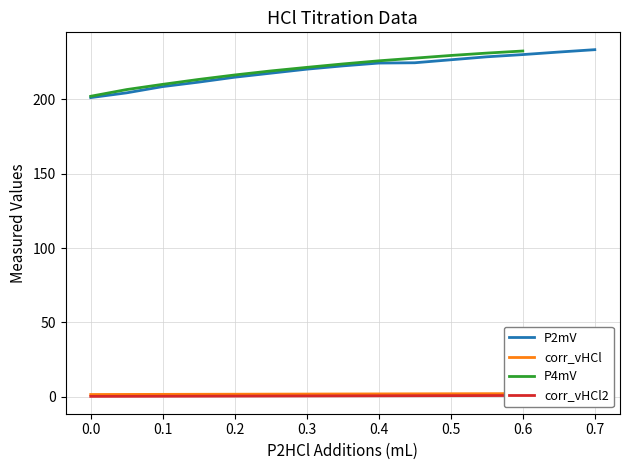

What is the lowest value of the P2mV series?

201.1